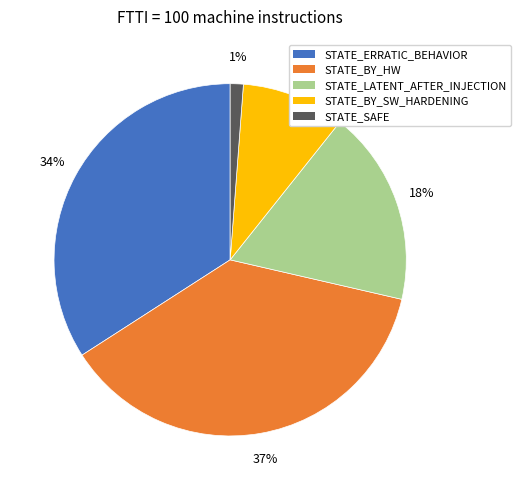

Does STATE_BY_SW_HARDENING represent more than half of the total?

No